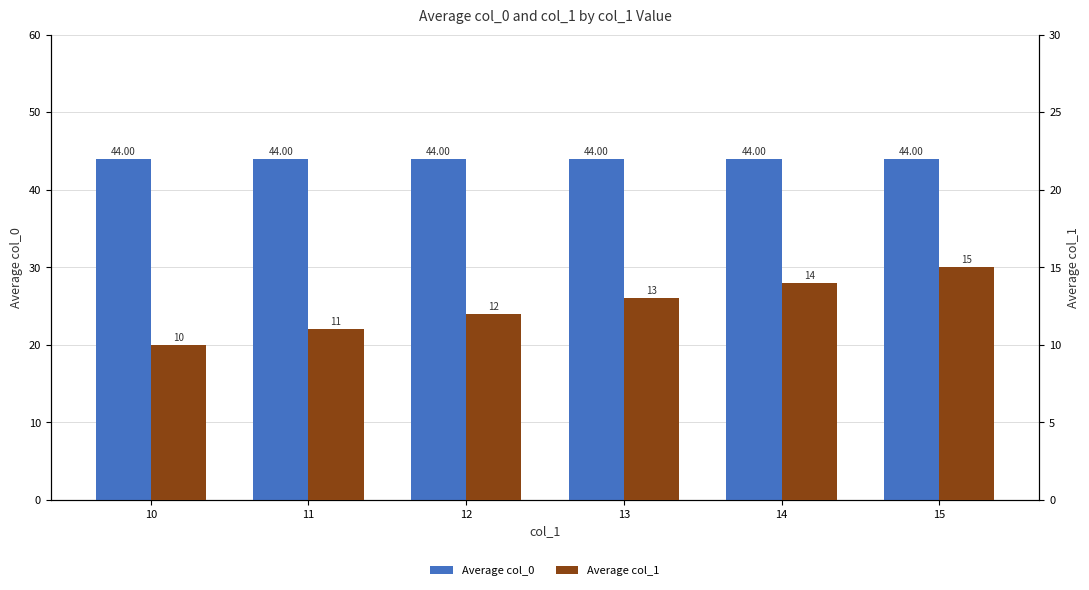

Which series has the largest total across all categories?

Average col_0